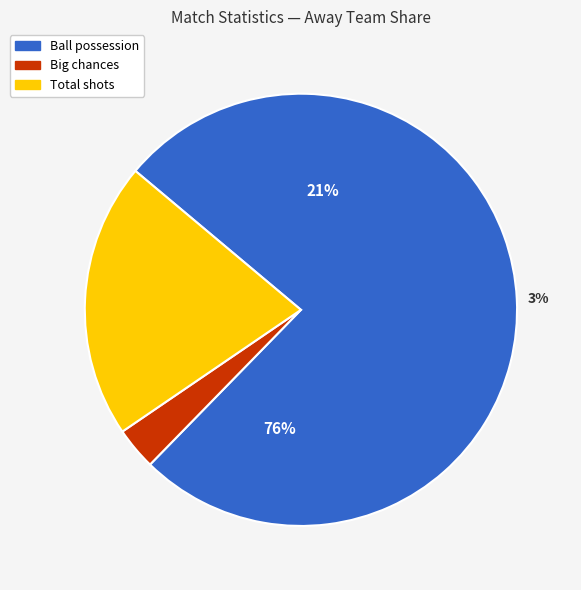

Does Ball possession account for over 50% of the chart?

Yes